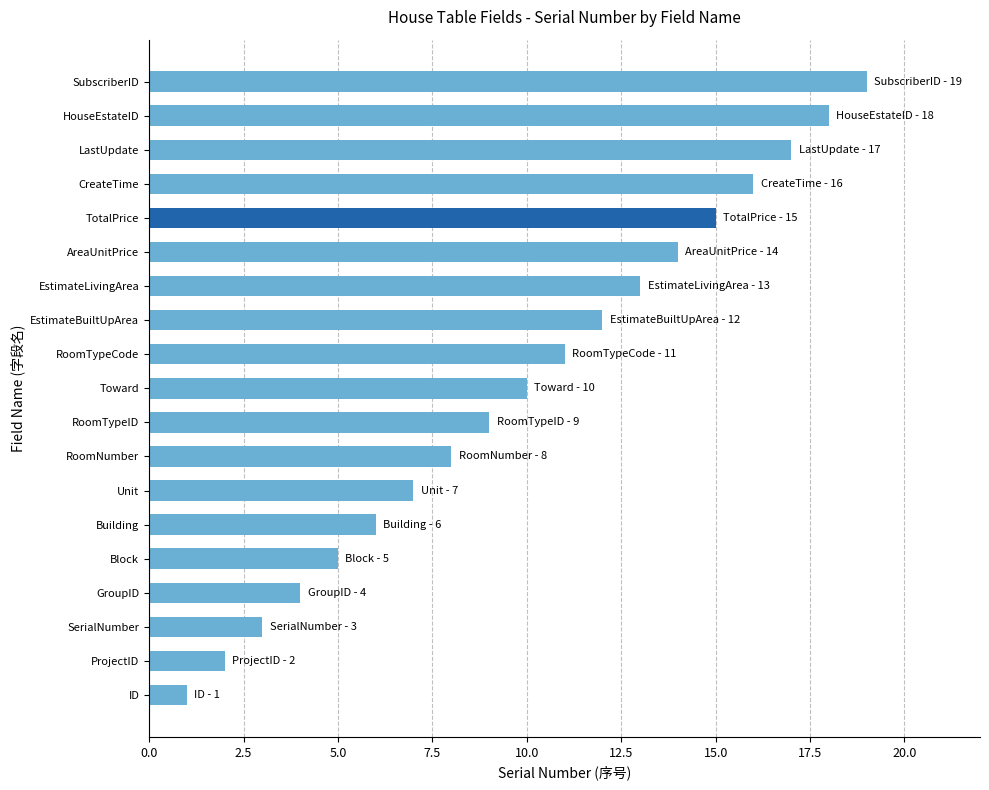

What is the difference between the second highest and minimum values?

17